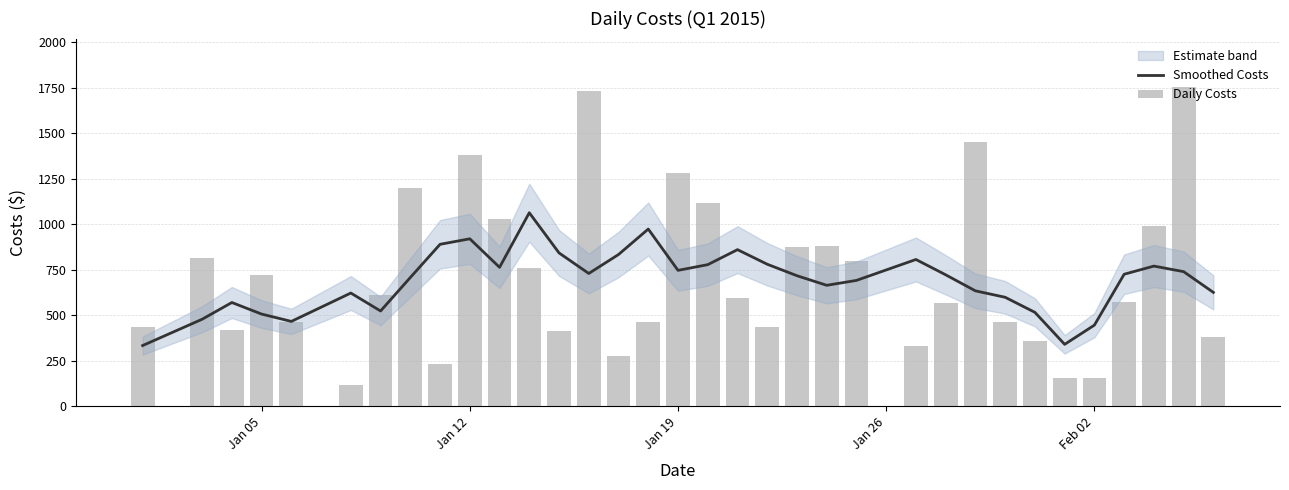

How many groups of bars are there?

34